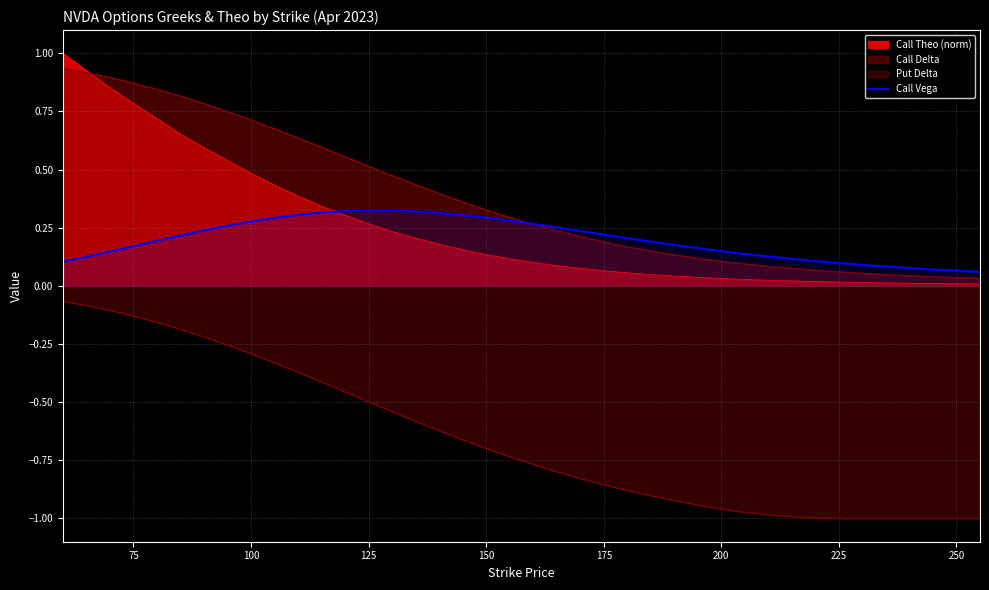

What is the greatest value displayed?

1.0